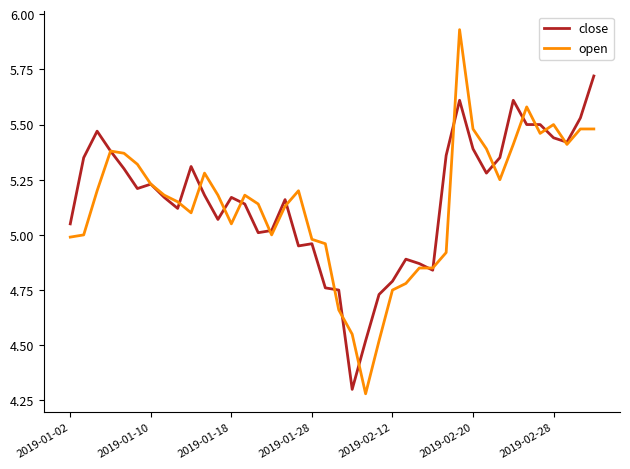

Rank the series by their maximum value, from highest to lowest.

open, close